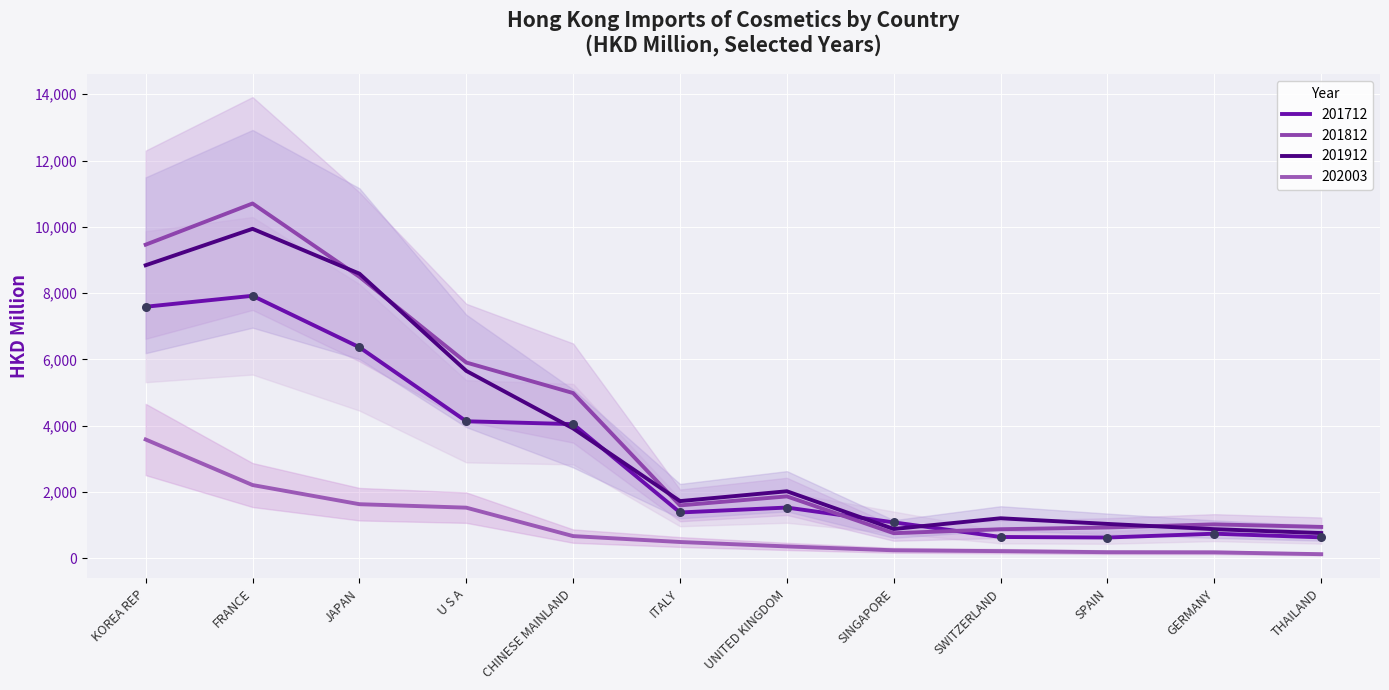

What are all the series names shown in the legend?

201712, 201812, 201912, 202003